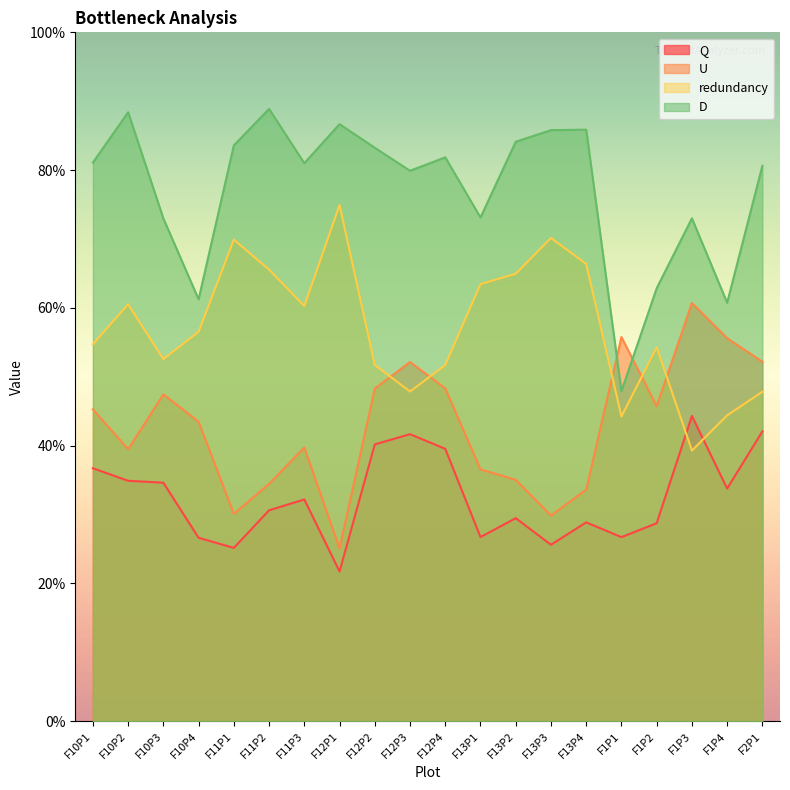

What position from the left is F13P3?

14